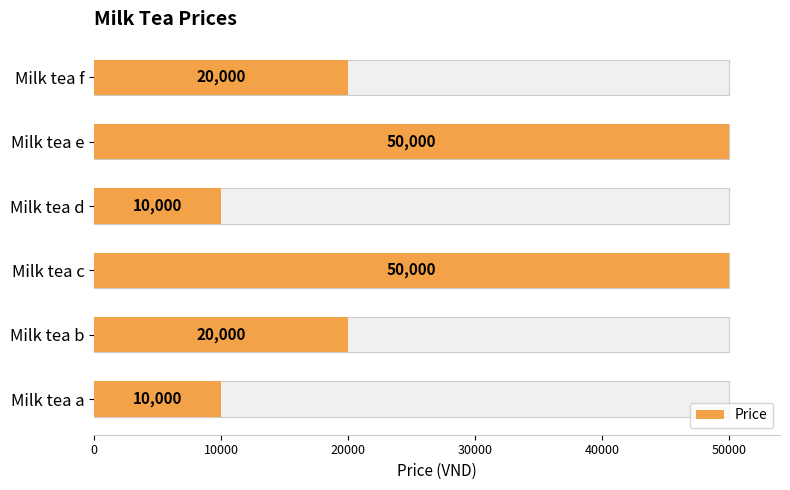

What is the value of the 3rd bar from the left?

50000